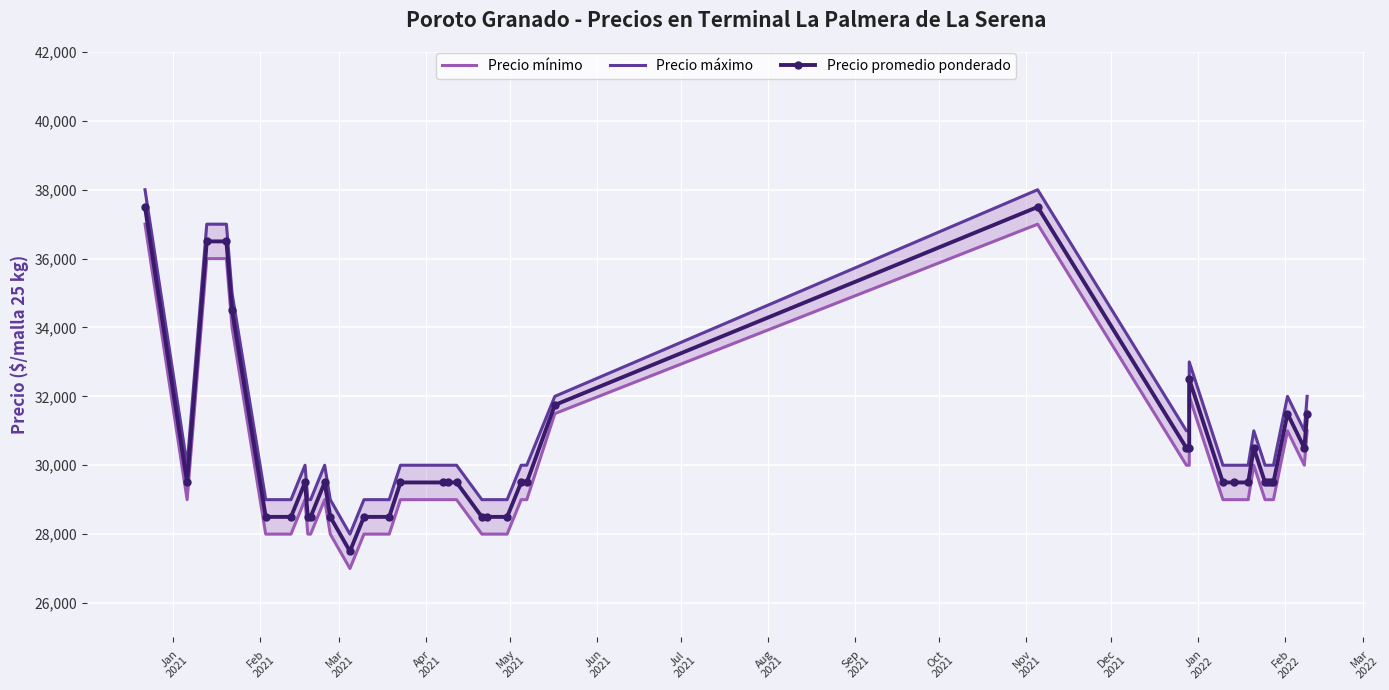

Is it true that Precio máximo equals 13900 at 17?

False